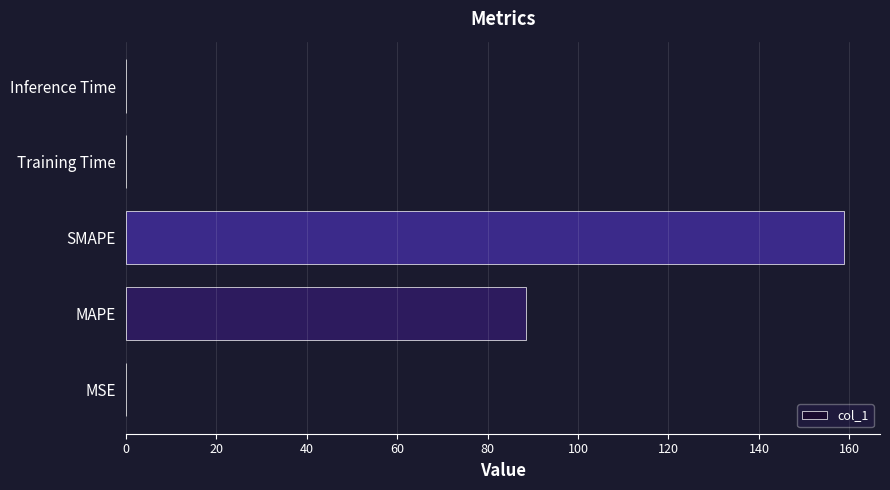

Which has a higher value, Training Time or SMAPE?

SMAPE